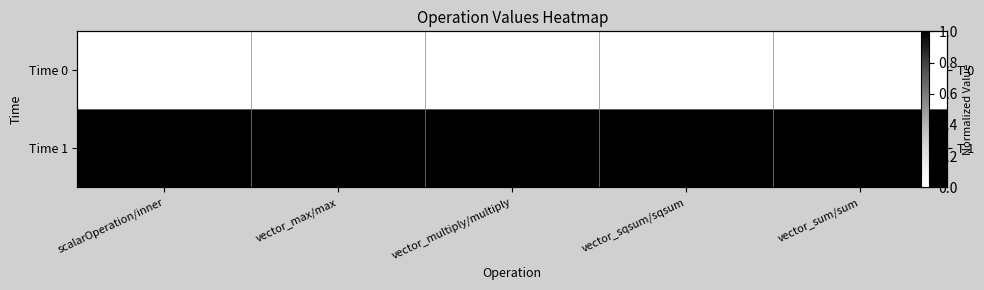

The Time 1 series shows 1 at vector_multiply/multiply. True or false?

False